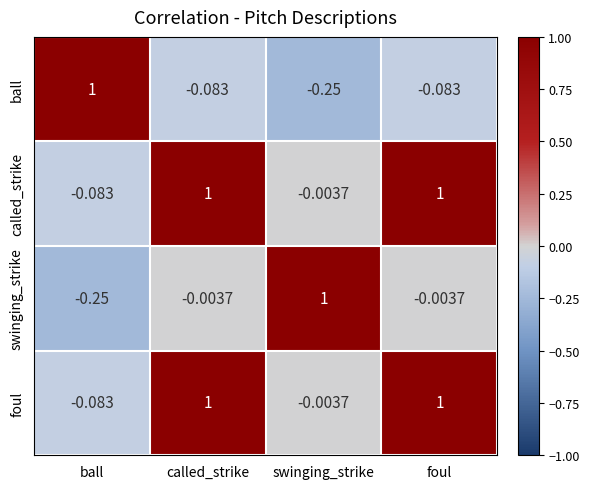

Which category has the lowest value in the called_strike series?

ball